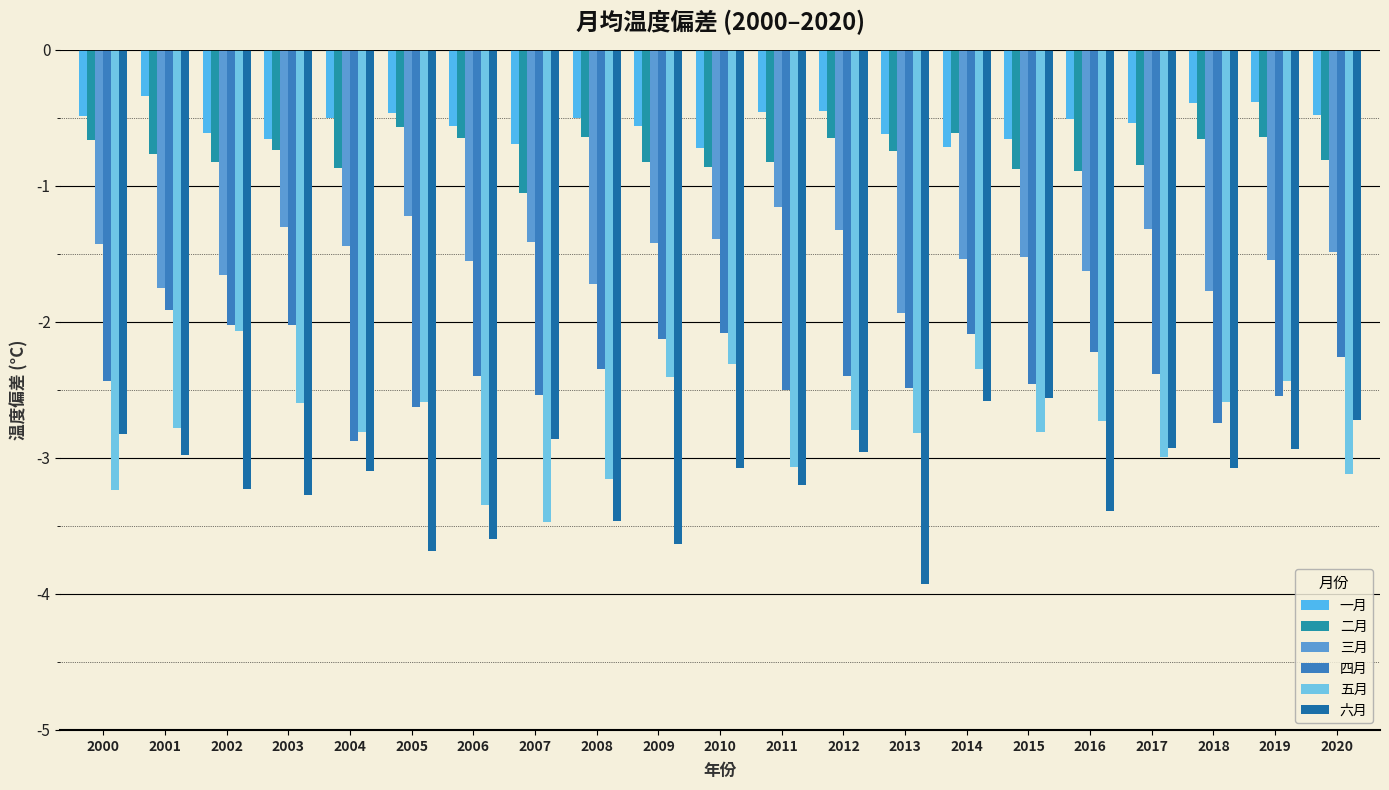

Is it true that 三月 equals -2.8 at 2016?

False